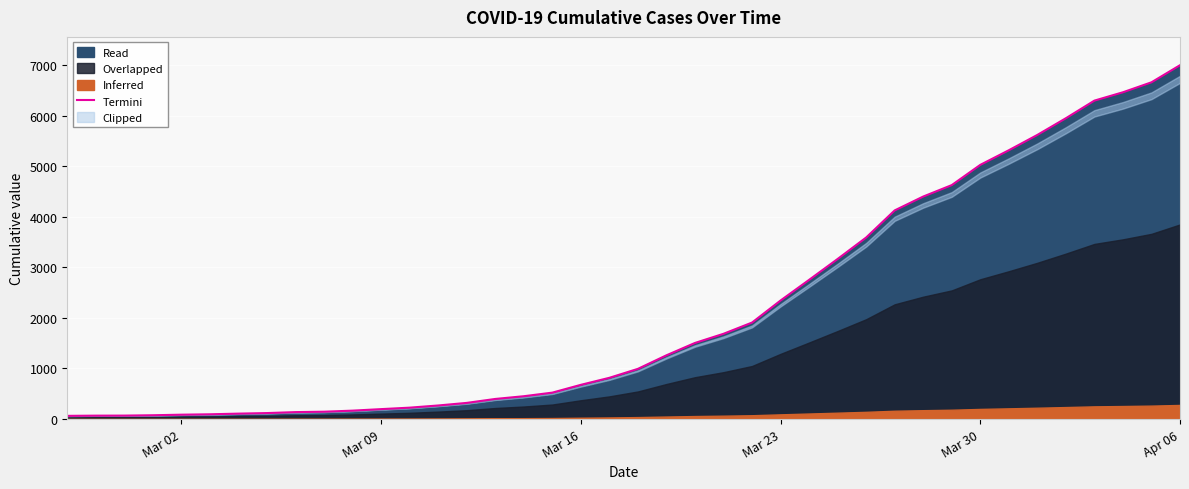

True or false: there are more than 2 points higher than both neighbors.

False